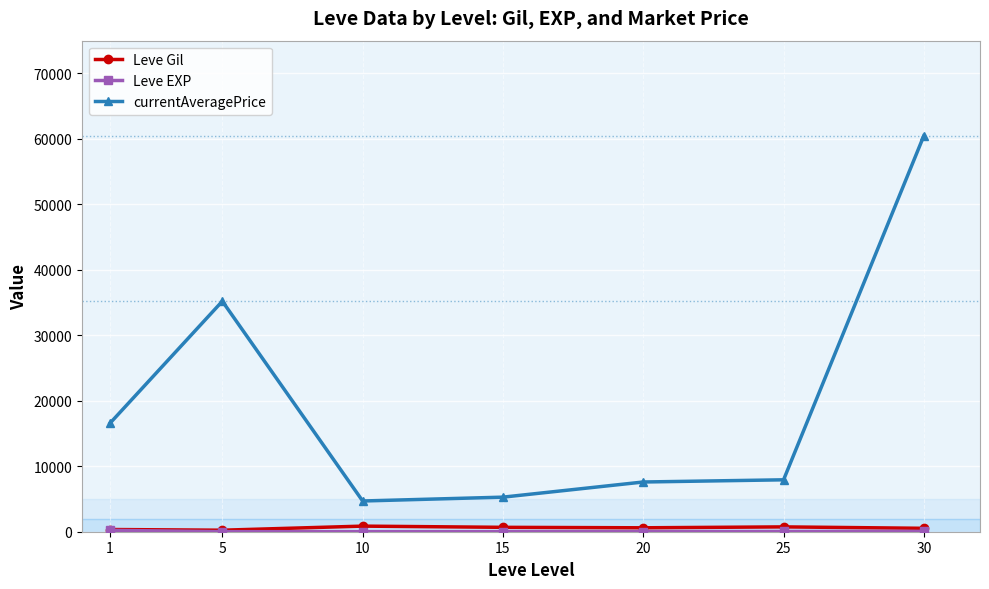

How many lines are shown in the chart?

3